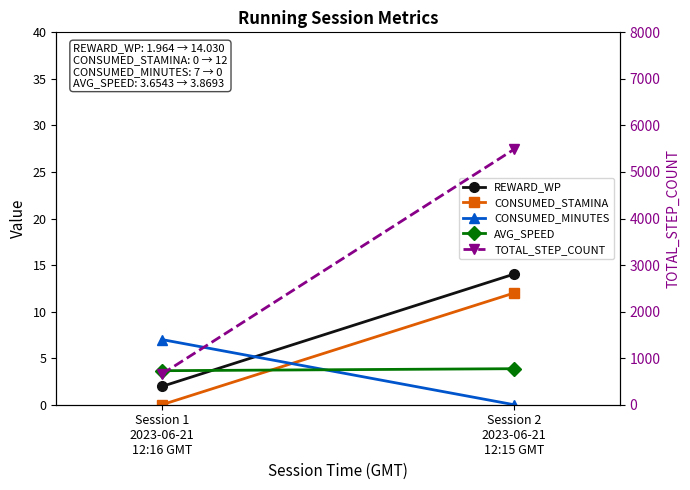

At how many categories does at least one series exceed 2950?

1